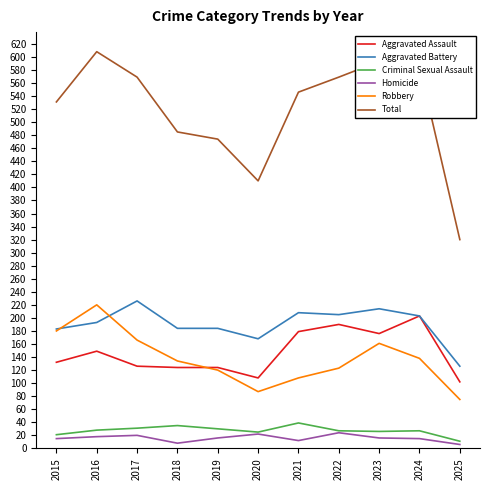

Which series has the largest range (max minus min)?

Total